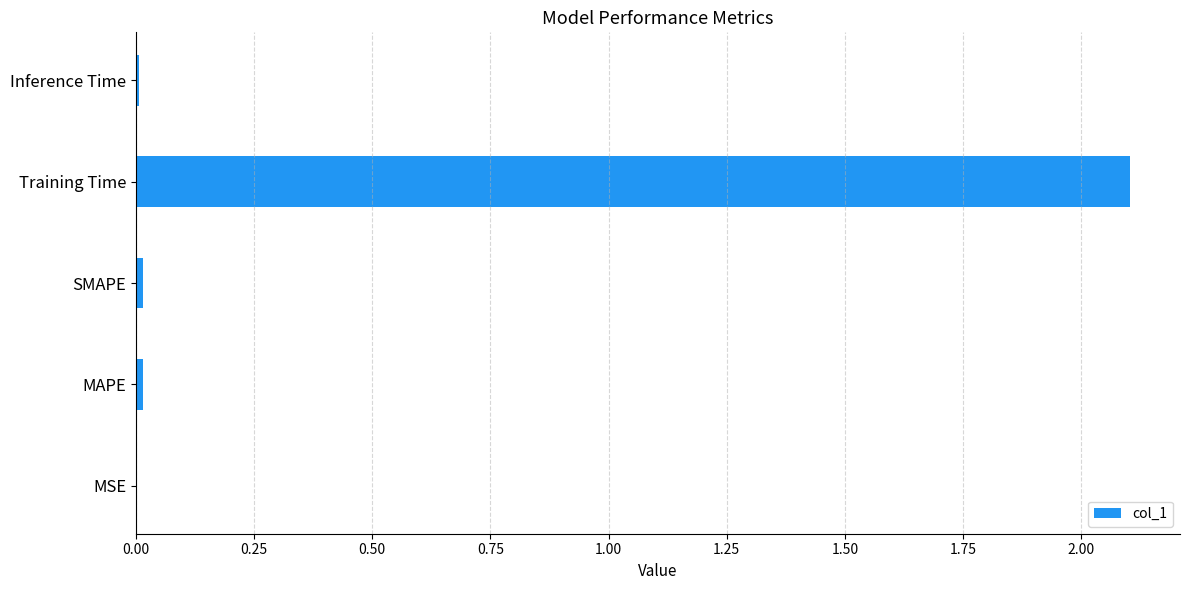

What is the approximate value at Training Time?

2.1